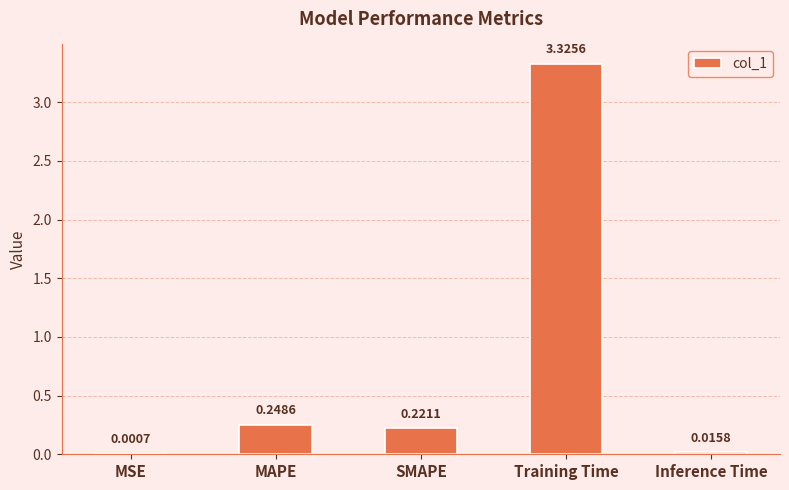

What is the sum of the values at MAPE and SMAPE?

0.5